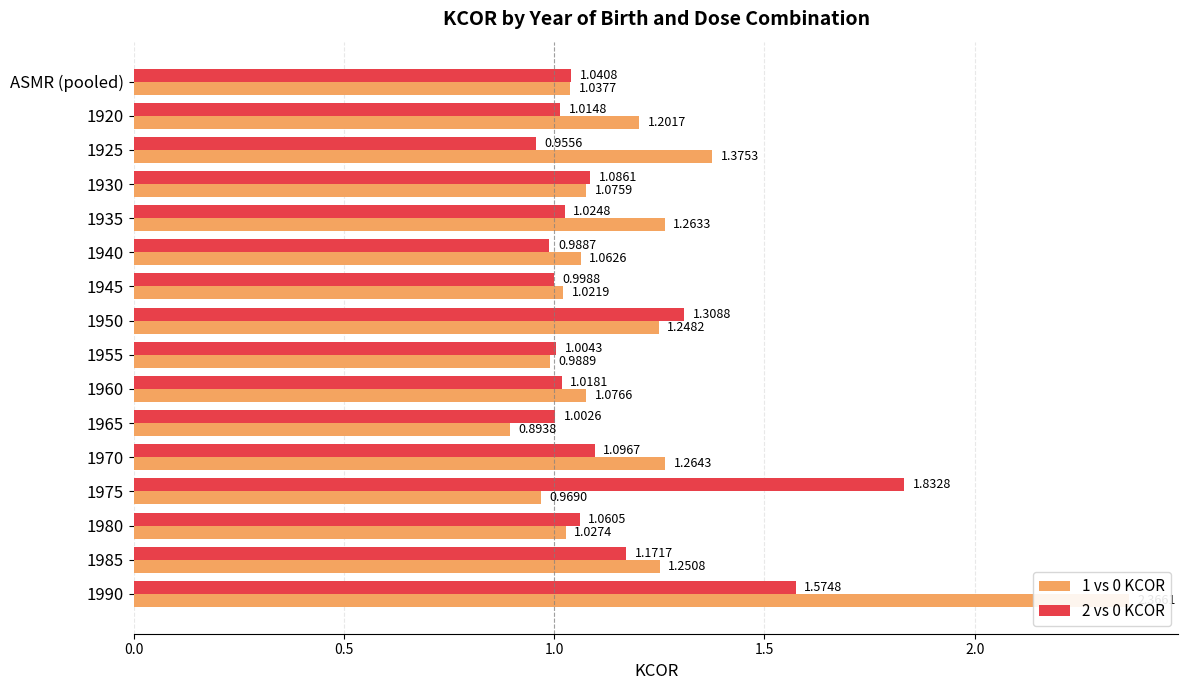

What is the average value of the 2 vs 0 KCOR series?

1.1